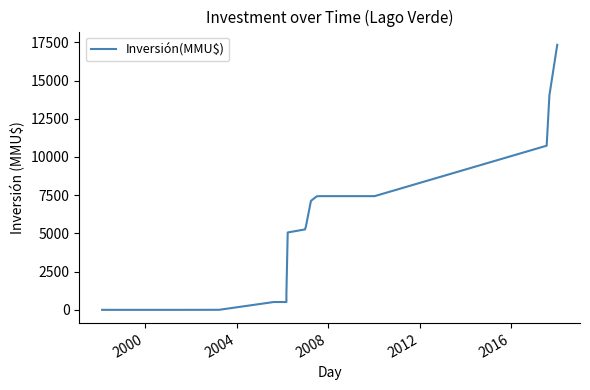

True or false: the data has more than 1 interior local peaks.

False